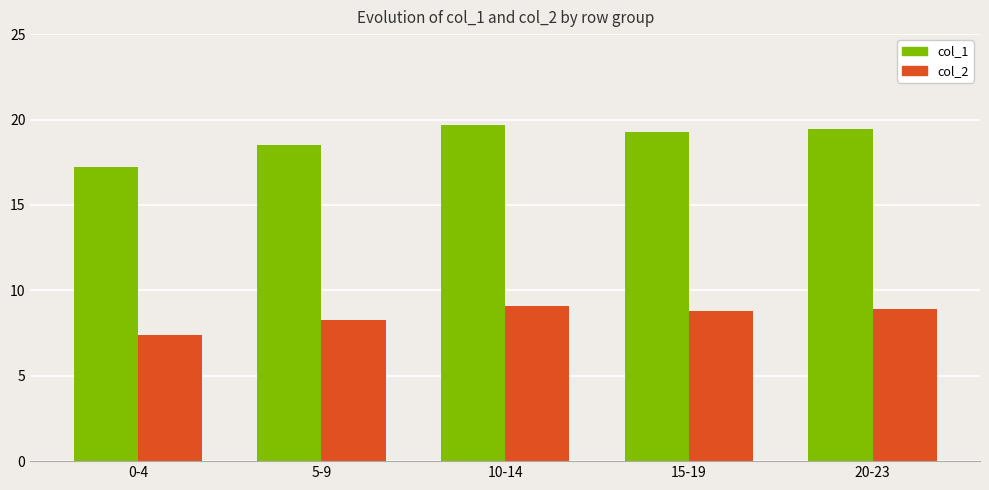

At 10-14, list the series in order from largest to smallest.

col_1, col_2